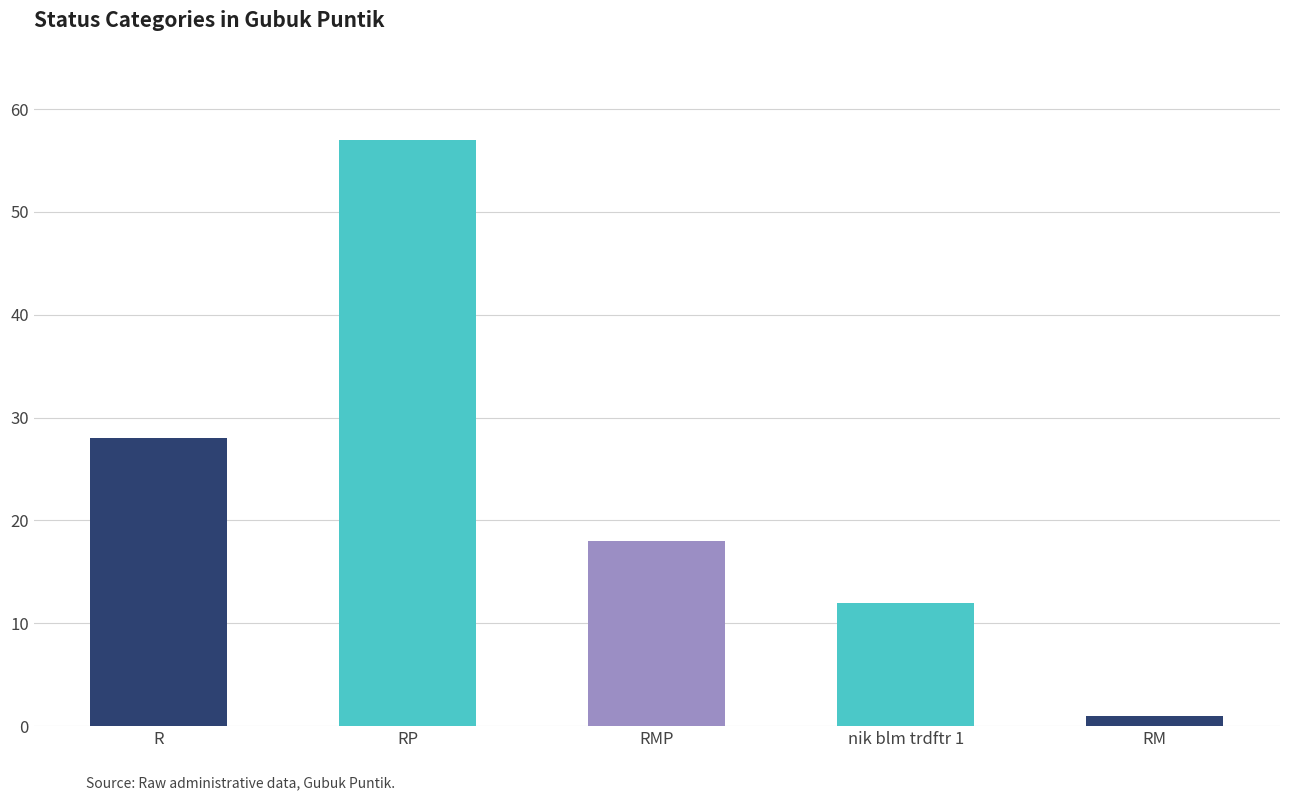

Is it true that the value at RP is 57?

True